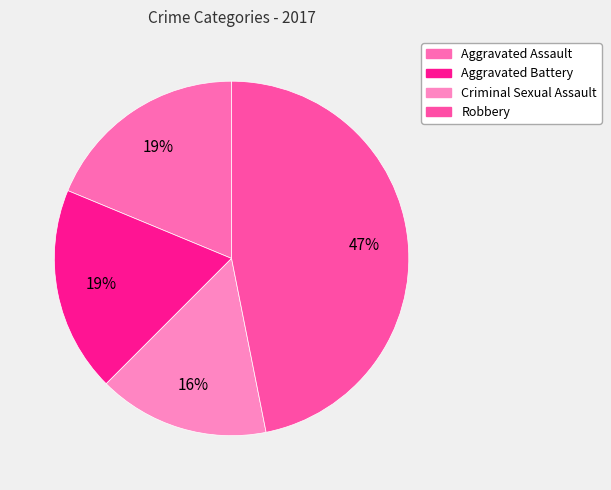

What percentage is the Robbery slice, to the nearest percent?

47%